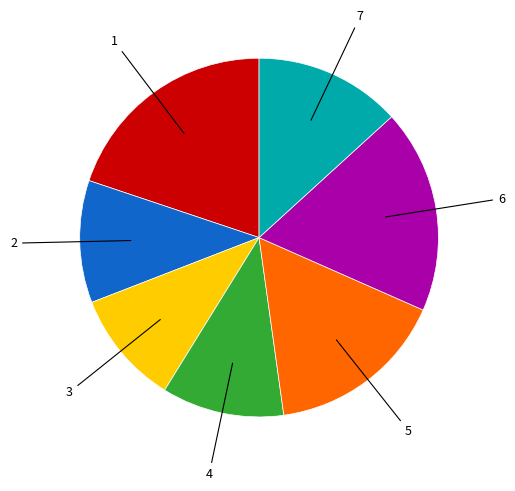

Does any single category account for the majority?

No